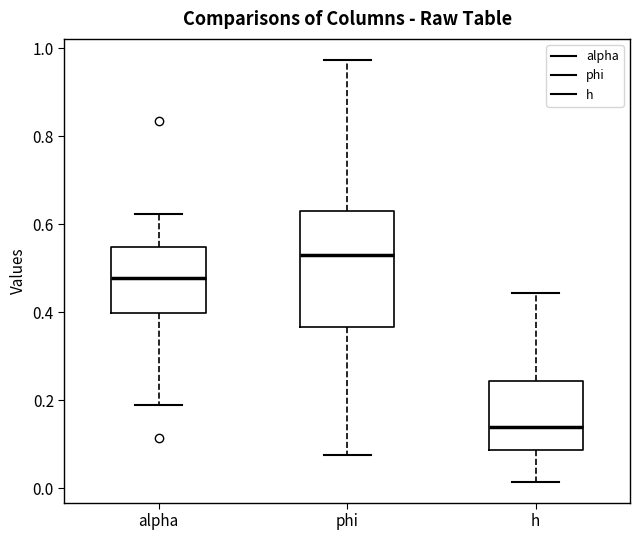

Where does the upper whisker of the box for h end on the y-axis? The values are not printed on the chart, so give them approximately, as read against the axis.

0.44